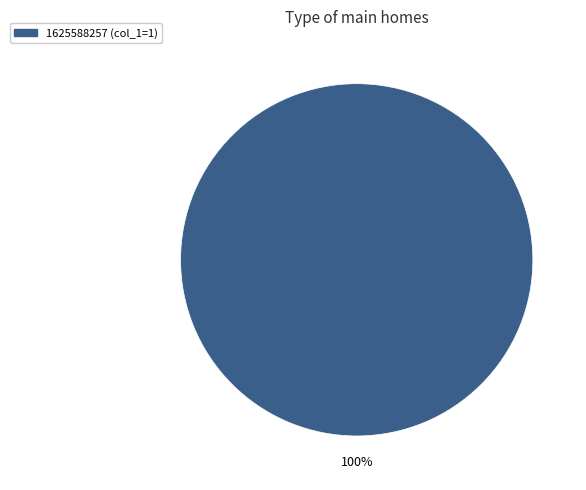

Is there any slice that represents more than half of the pie?

Yes